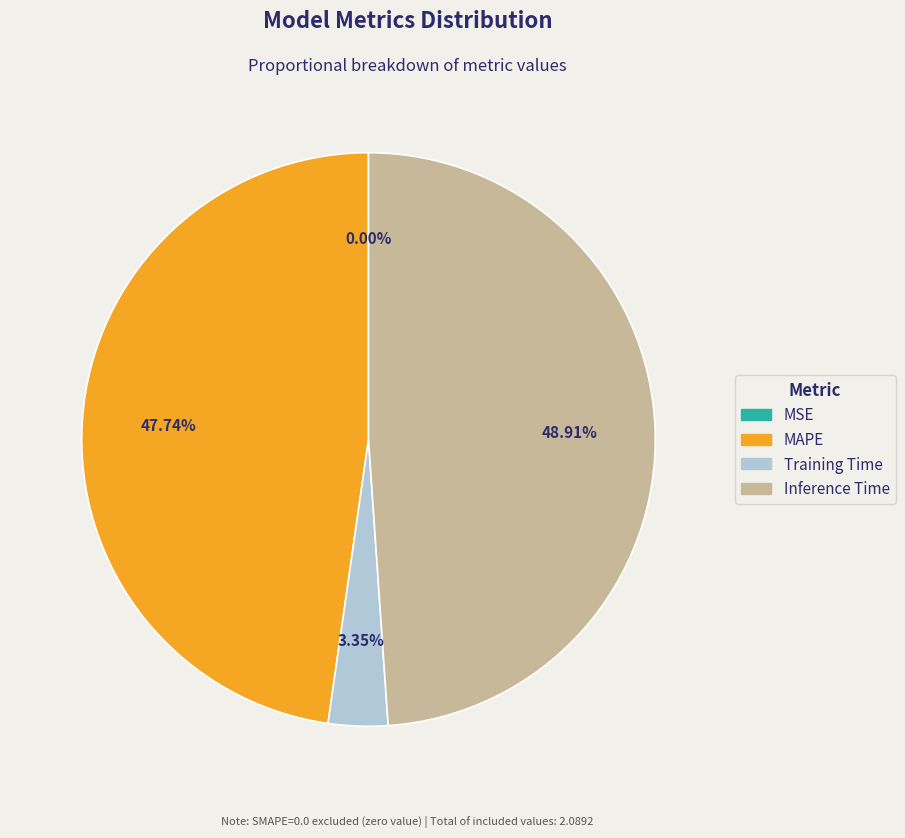

Is there a majority slice in this chart?

No